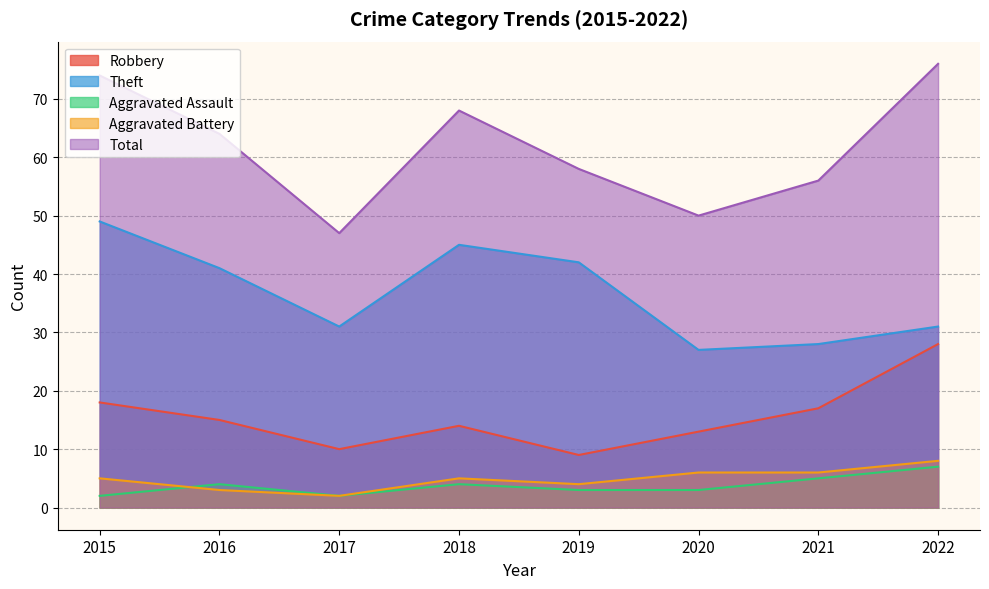

How many series are shown in this chart?

5